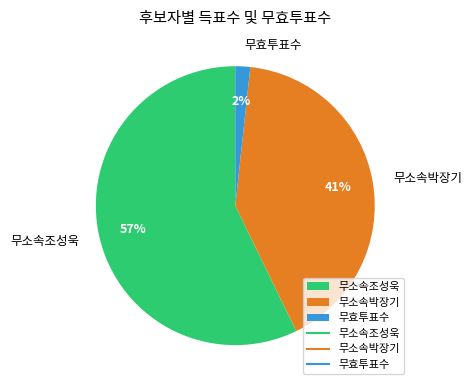

Rank the categories by value from lowest to highest.

무효투표수, 무소속박장기, 무소속조성욱